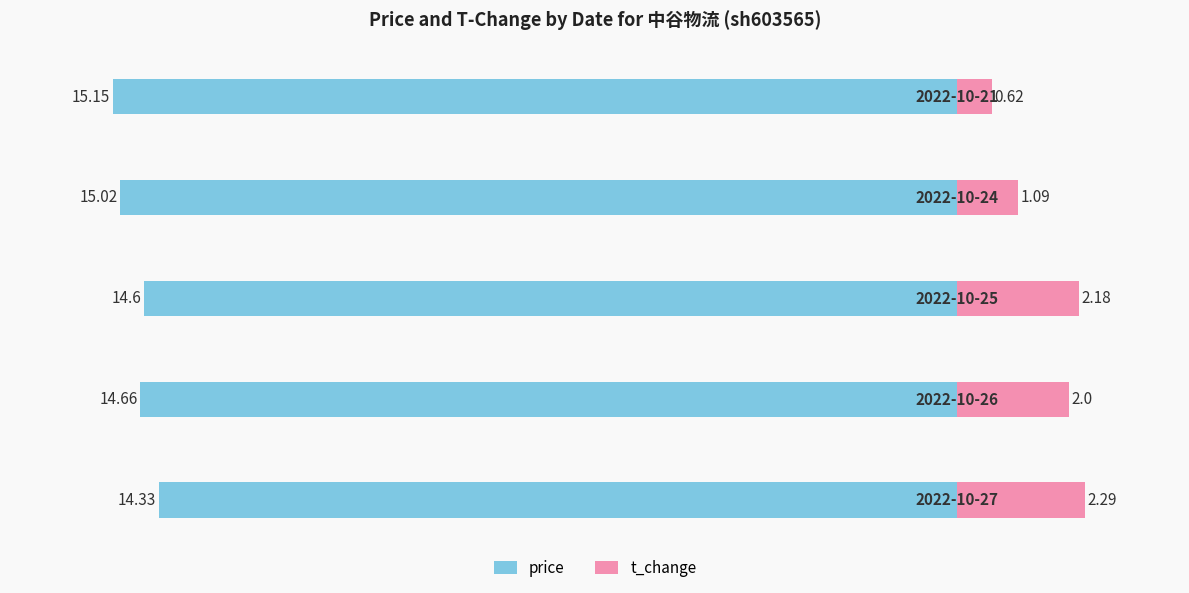

What is the value of the price bar at the 3rd from the left?

-14.6